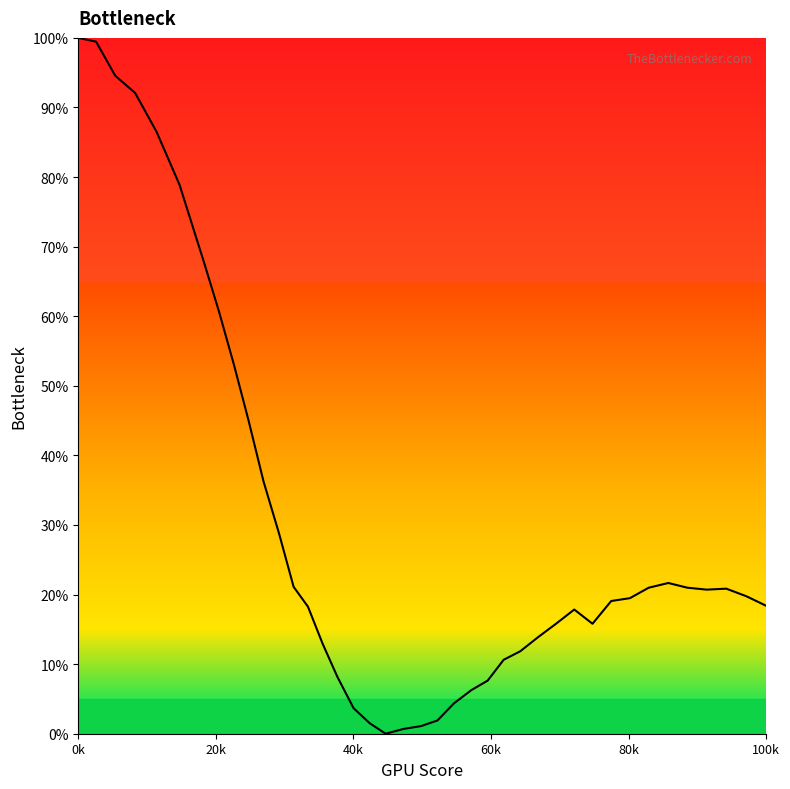

What is the difference between the maximum and minimum values?

100.0